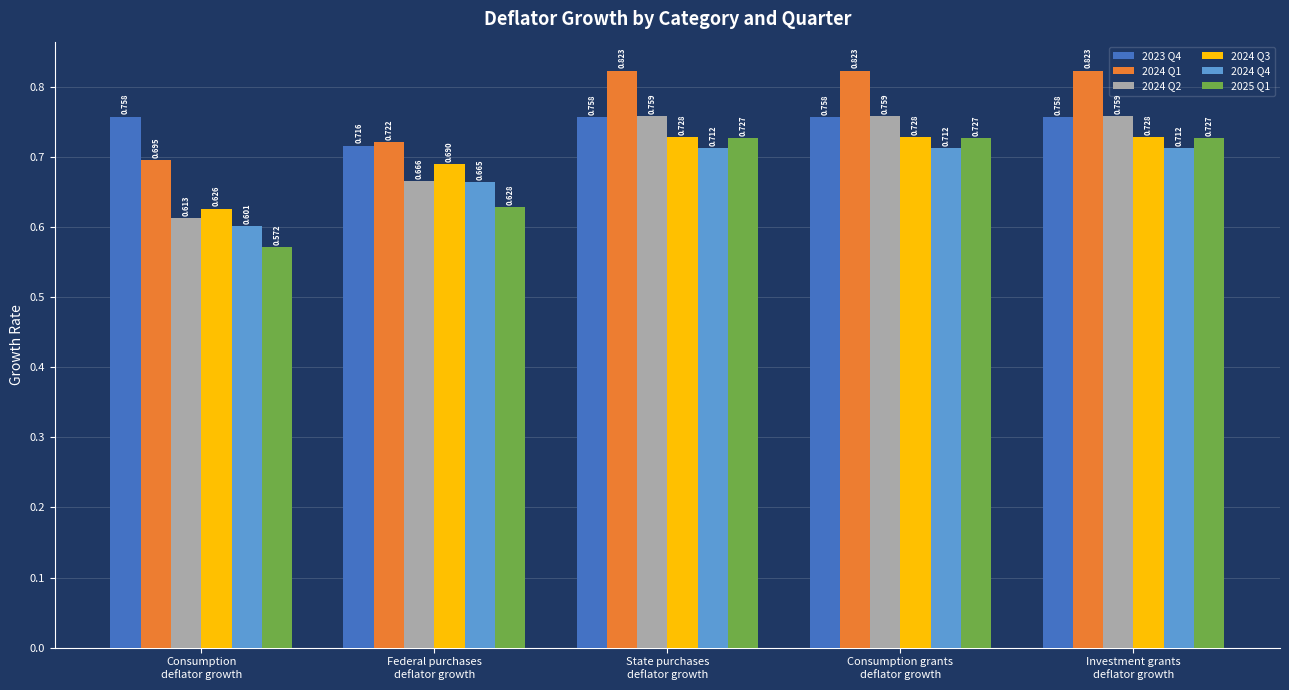

What is the sum of all 2024 Q1 values?

3.9